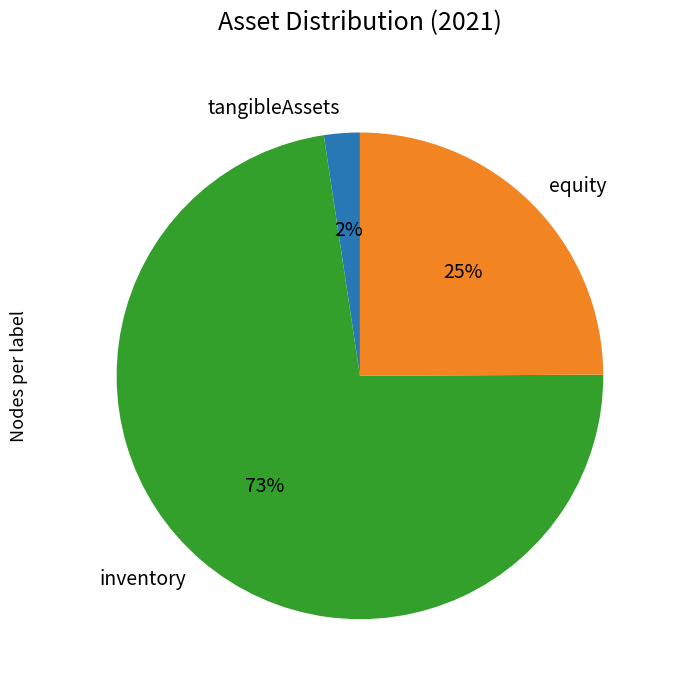

How many segments does this pie chart have?

3